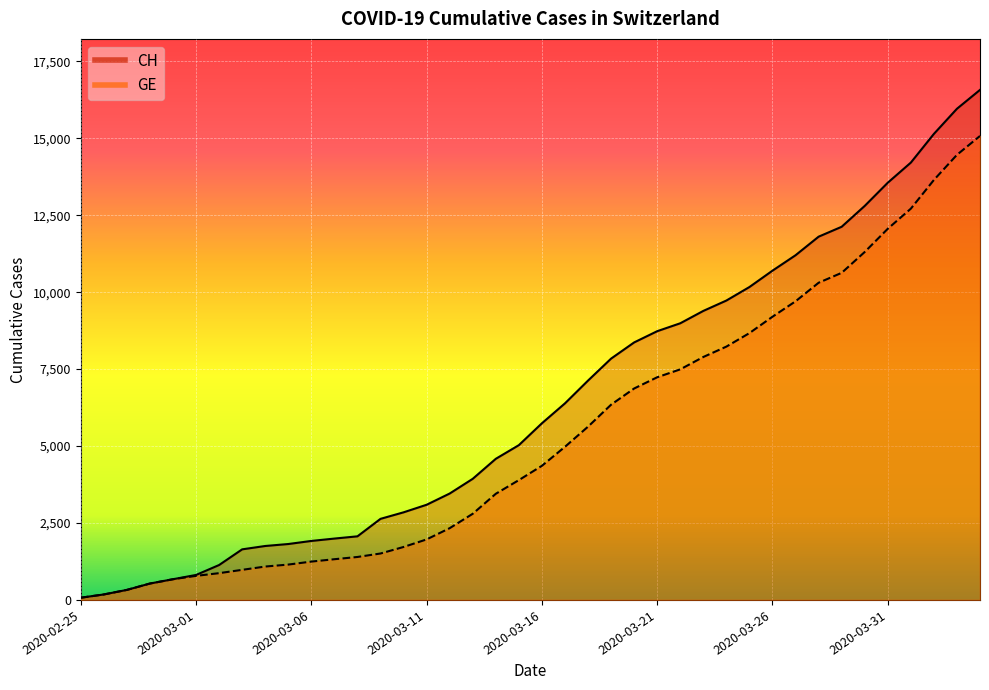

Reading left to right, list all the values displayed in this chart.

CH: 2020-02-25=72	2020-02-26=178	2020-02-27=326	2020-02-28=533	2020-02-29=673	2020-03-01=812	2020-03-02=1135	2020-03-03=1644	2020-03-04=1753	2020-03-05=1817	2020-03-06=1917	2020-03-07=1994	2020-03-08=2067	2020-03-09=2635	2020-03-10=2847	2020-03-11=3093	2020-03-12=3458	2020-03-13=3936	2020-03-14=4586	2020-03-15=5030	2020-03-16=5741	2020-03-17=6388	2020-03-18=7128	2020-03-19=7842	2020-03-20=8368	2020-03-21=8733	2020-03-22=8990	2020-03-23=9392	2020-03-24=9729	2020-03-25=10168	2020-03-26=10700	2020-03-27=11201	2020-03-28=11804	2020-03-29=12126	2020-03-30=12804	2020-03-31=13558	2020-04-01=14211	2020-04-02=15144	2020-04-03=15961	2020-04-04=16574
GE: 2020-02-25=72	2020-02-26=178	2020-02-27=326	2020-02-28=533	2020-02-29=673	2020-03-01=782	2020-03-02=870	2020-03-03=978	2020-03-04=1085	2020-03-05=1149	2020-03-06=1246	2020-03-07=1323	2020-03-08=1396	2020-03-09=1509	2020-03-10=1721	2020-03-11=1967	2020-03-12=2332	2020-03-13=2800	2020-03-14=3450	2020-03-15=3894	2020-03-16=4359	2020-03-17=4976	2020-03-18=5631	2020-03-19=6345	2020-03-20=6871	2020-03-21=7236	2020-03-22=7493	2020-03-23=7895	2020-03-24=8232	2020-03-25=8671	2020-03-26=9203	2020-03-27=9704	2020-03-28=10307	2020-03-29=10629	2020-03-30=11307	2020-03-31=12061	2020-04-01=12714	2020-04-02=13647	2020-04-03=14464	2020-04-04=15077